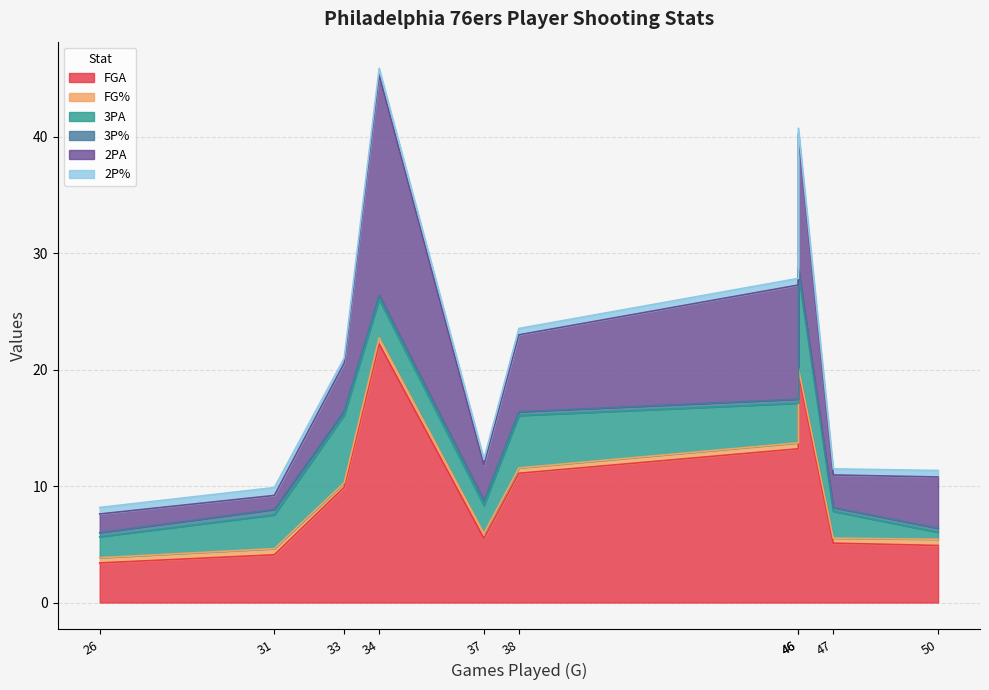

What is the minimum value shown in the chart?

0.3